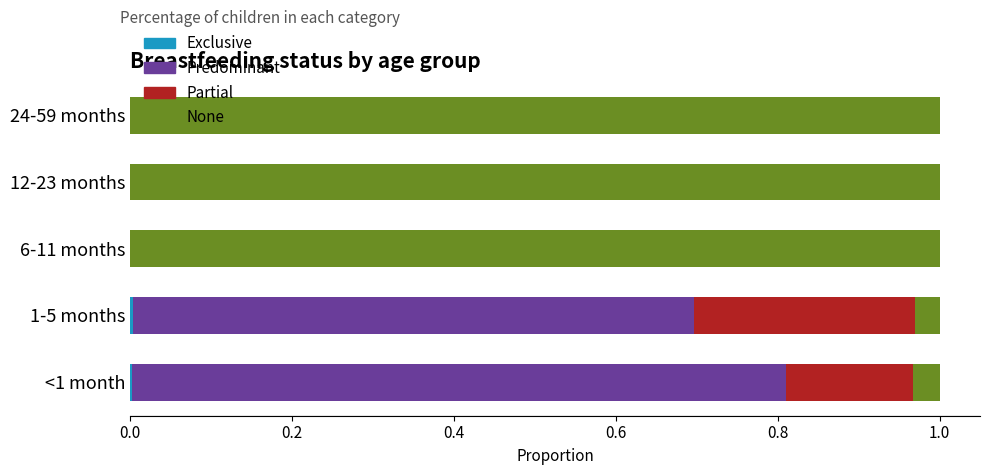

Reading left to right, list all the values displayed in this chart.

Exclusive: 0.0	0.0	0.0	0.0	0.0
Predominant: 0.8	0.7	0.0	0.0	0.0
Partial: 0.2	0.3	0.0	0.0	0.0
None: 0.0	0.0	1.0	1.0	1.0